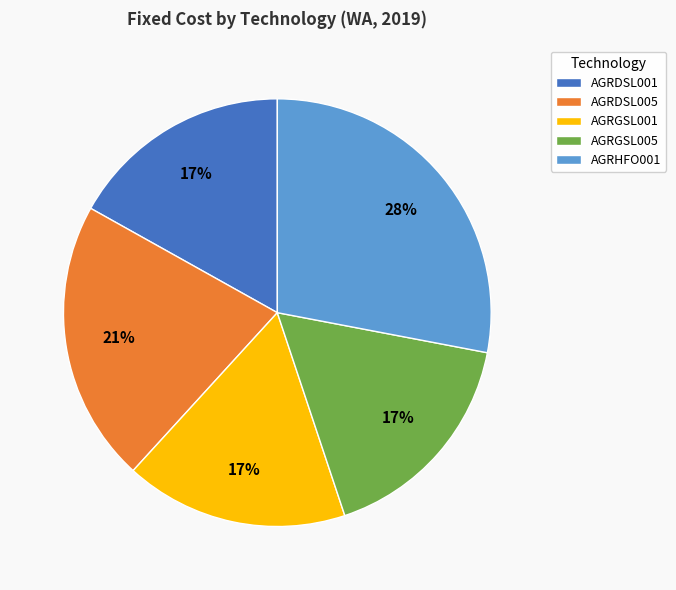

Does AGRDSL005 represent more than half of the total?

No